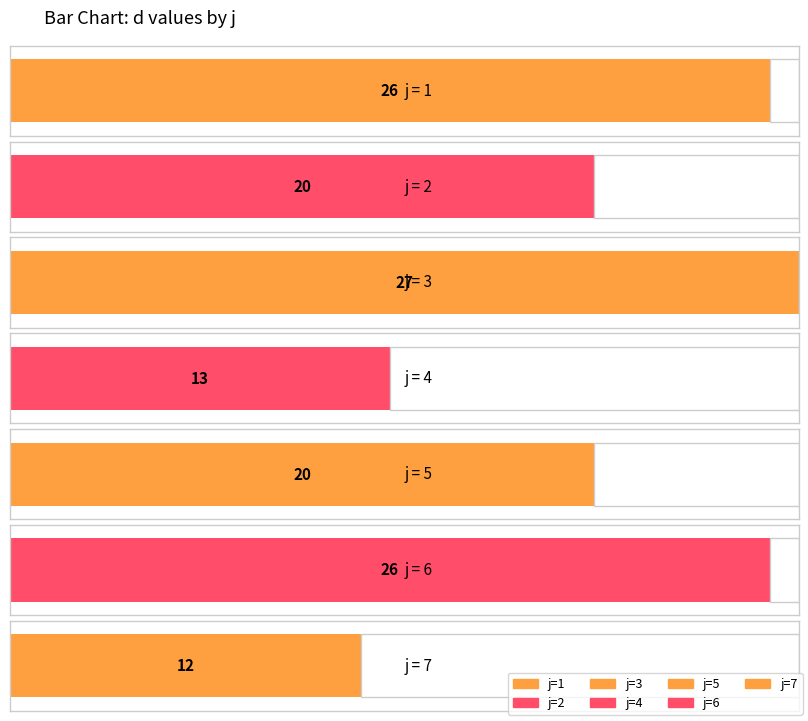

Which label corresponds to the smallest value in the chart?

7